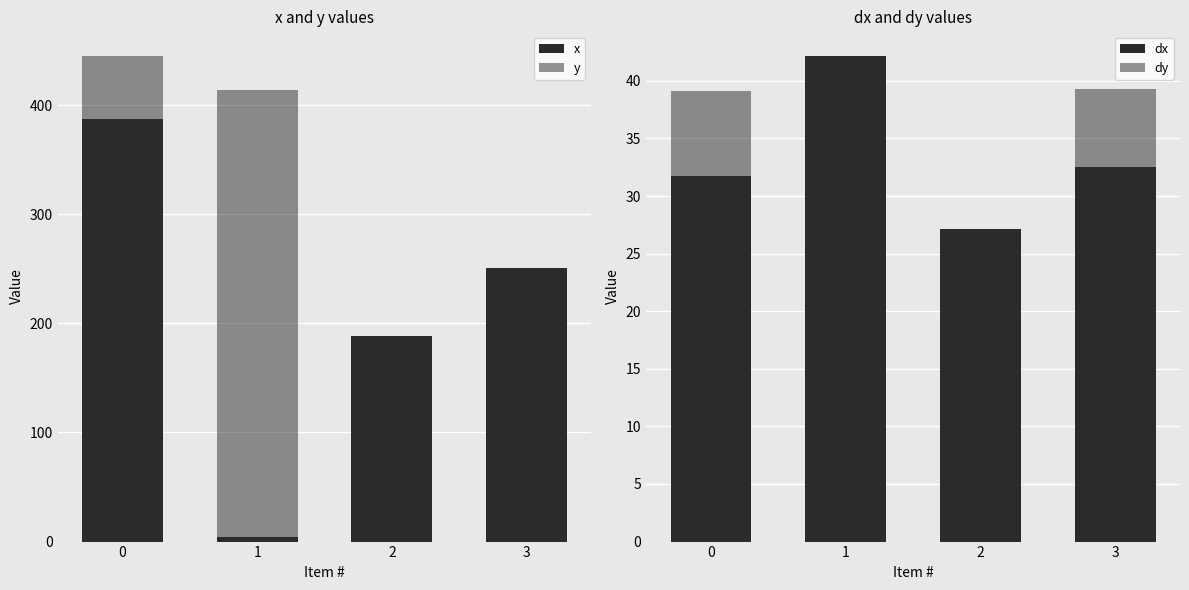

What is the difference between the dy values at 2 and 3?

12.2